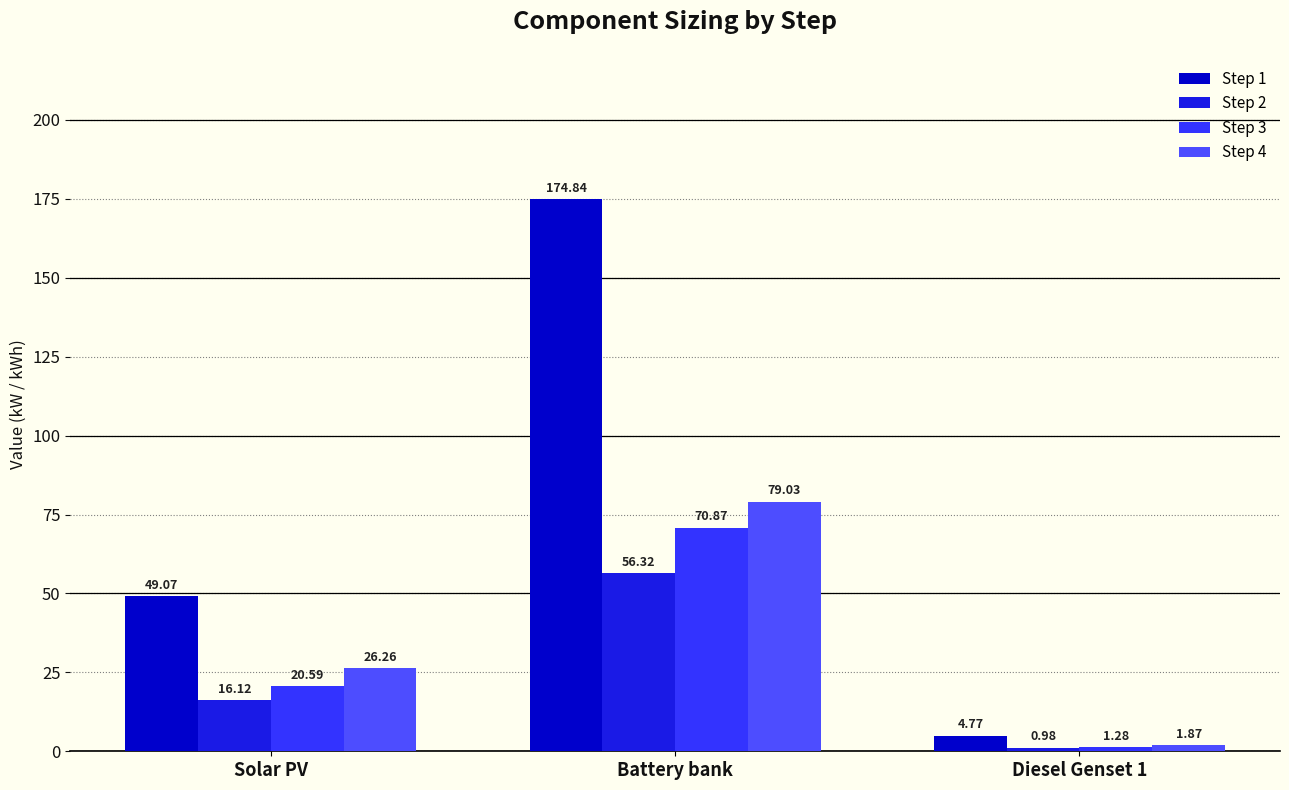

What is the total value across all series at Solar PV?

112.0